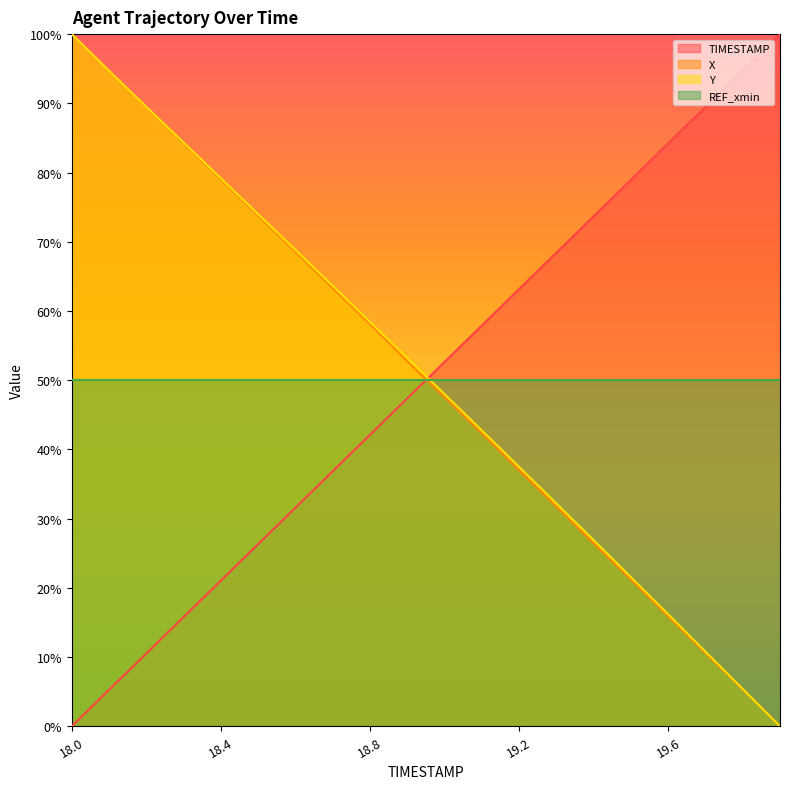

What are all the series names shown in the legend?

TIMESTAMP, X, Y, REF_xmin